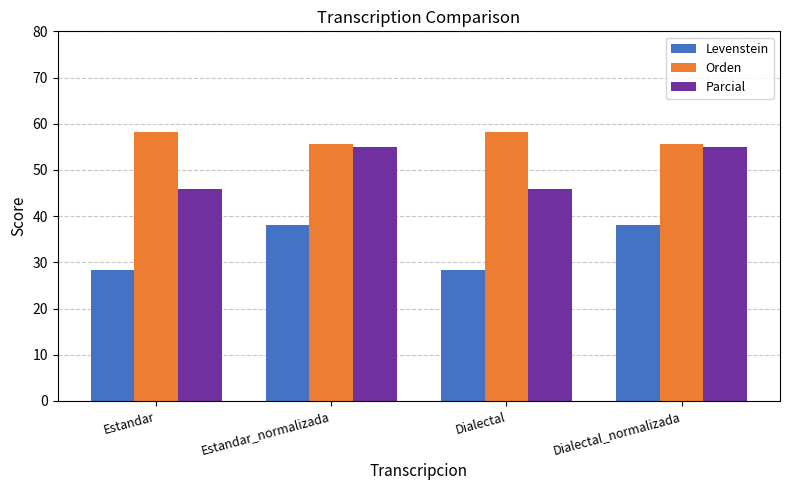

What is the total value across all series at Estandar?

132.4